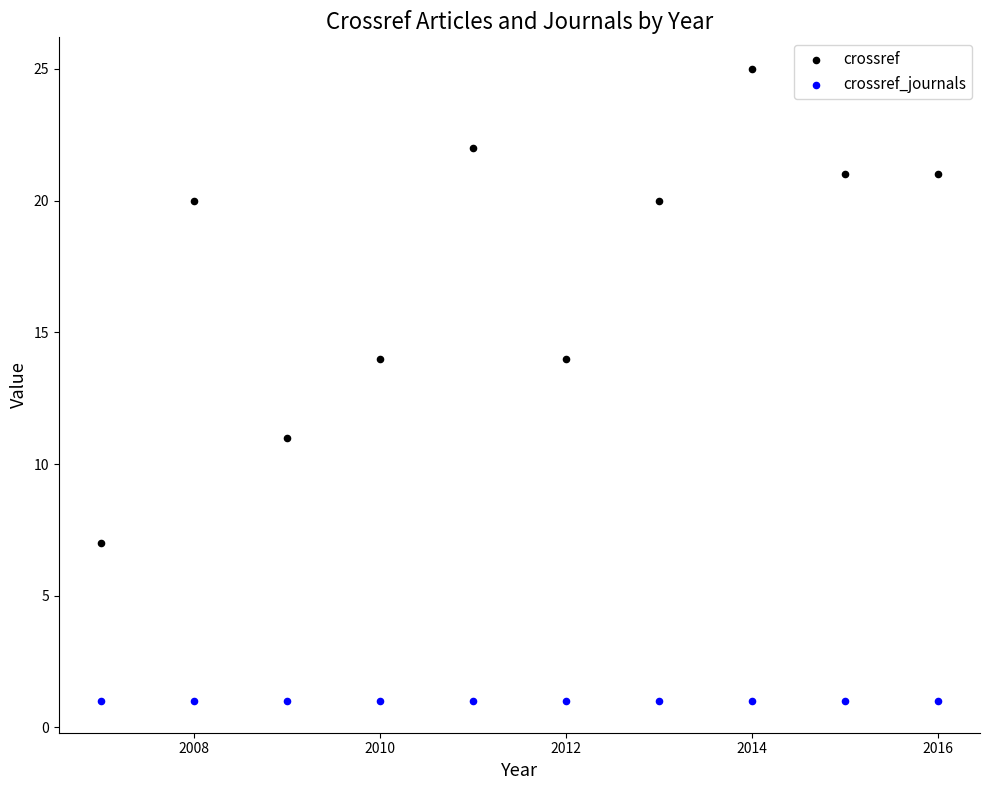

Which series reaches the maximum Y coordinate?

crossref